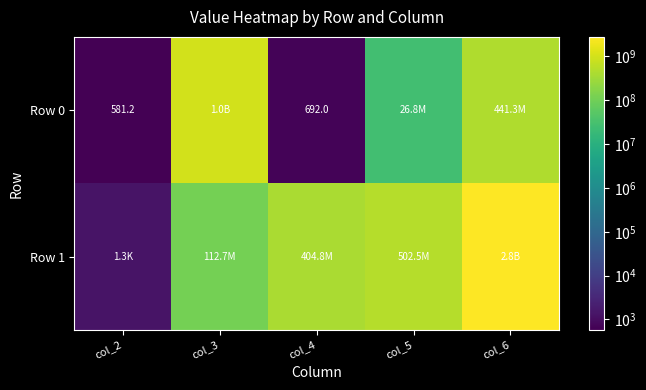

What is the sum of the Row 1 values at col_4 and col_3?

517520120.0